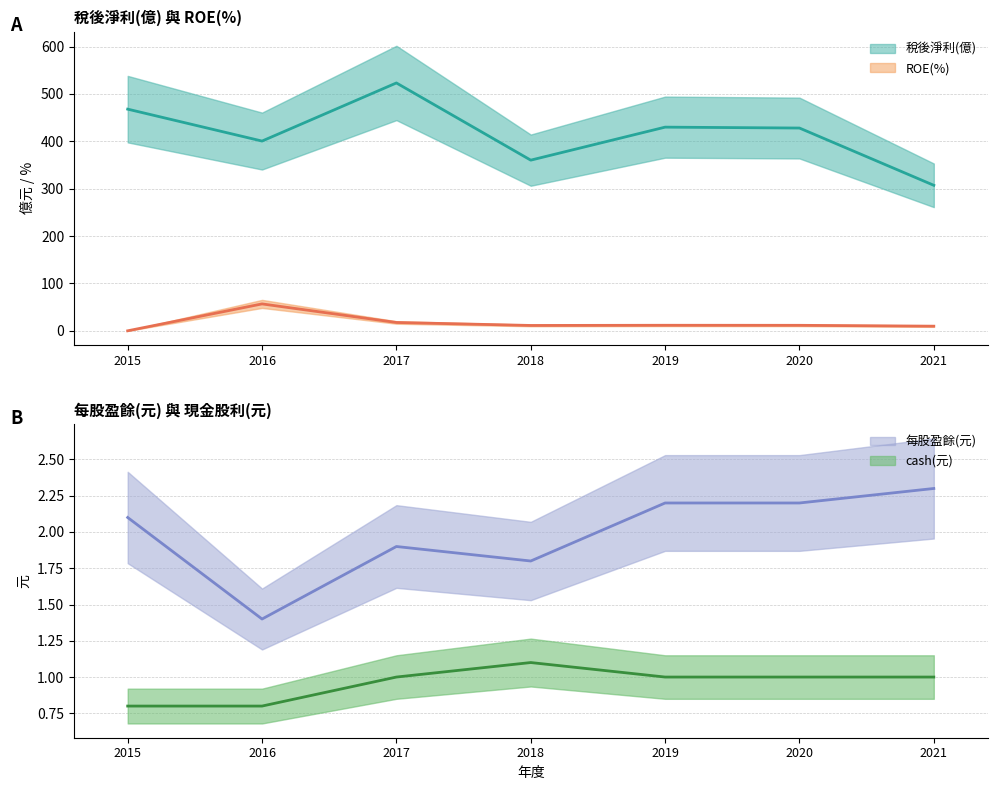

At which category does the chart reach its minimum across all series?

2015